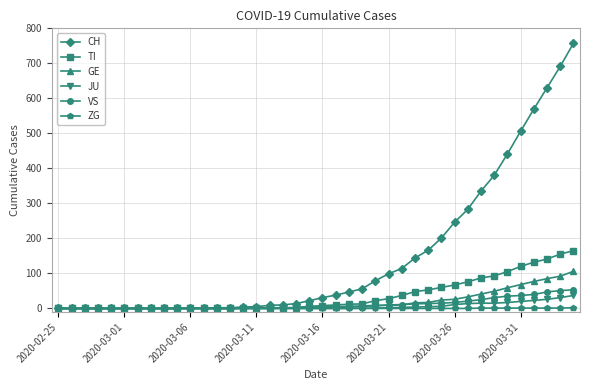

What is the sum of all GE values?

755